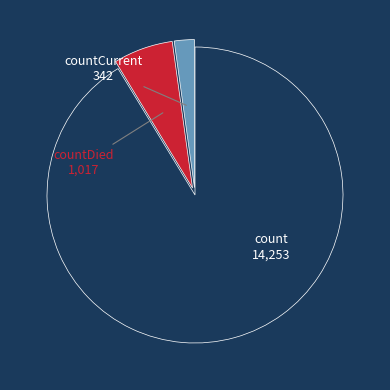

Does any single category account for the majority?

Yes